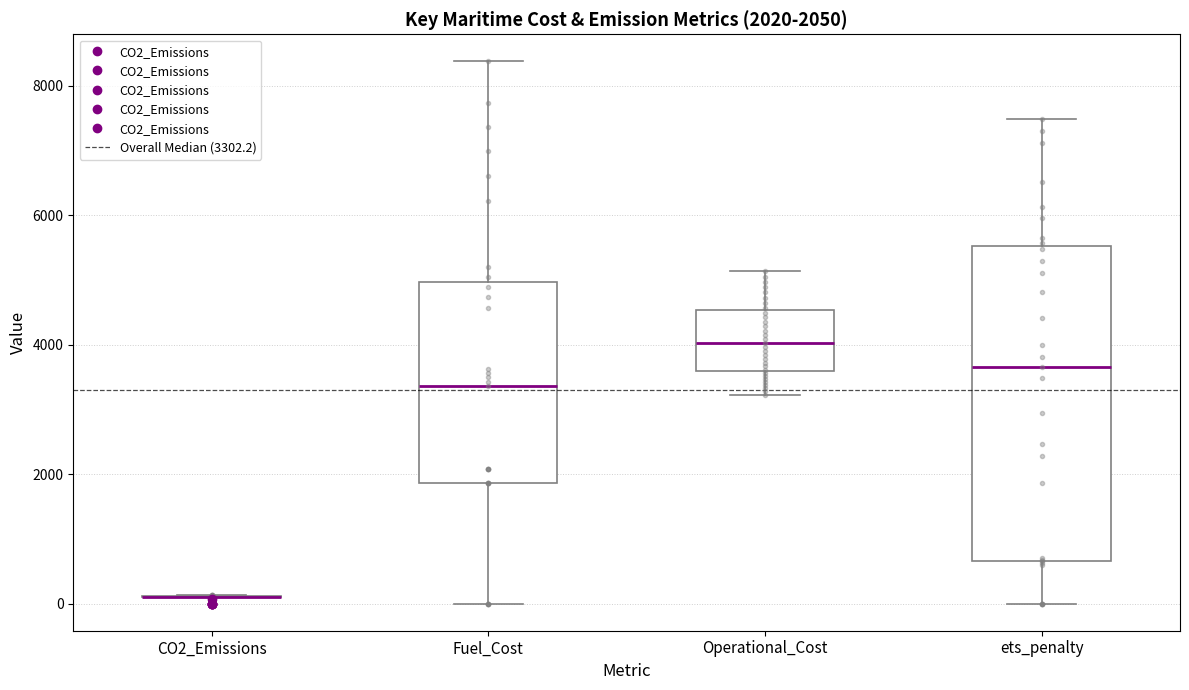

Which box is the tallest, from its lower edge to its upper edge?

ets_penalty